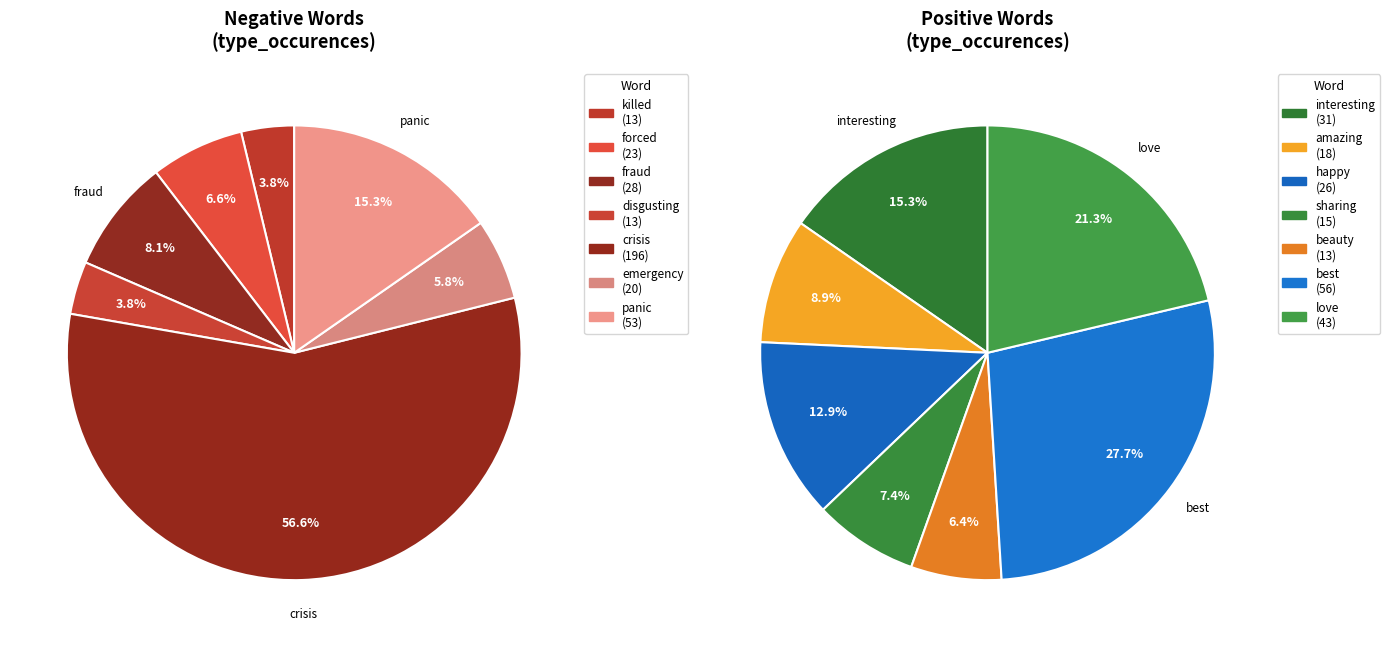

Does any single category account for the majority?

Yes